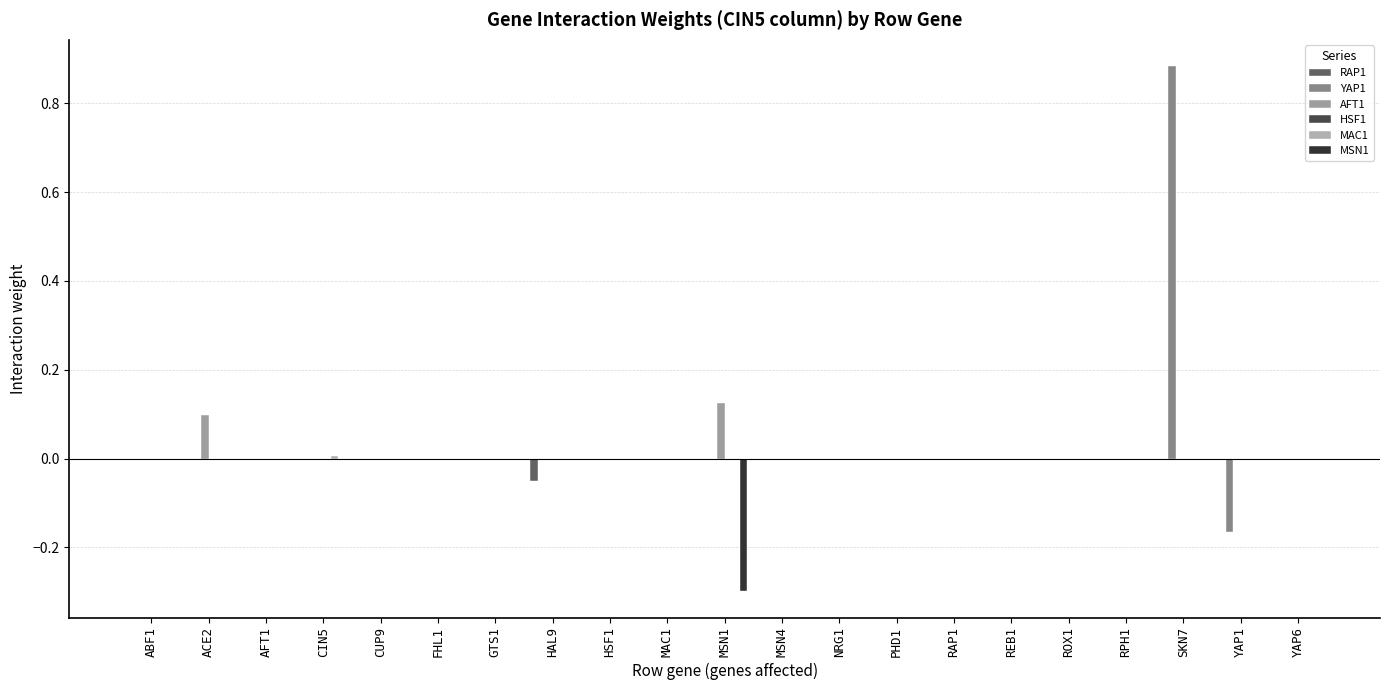

Which series has the widest spread of values?

YAP1